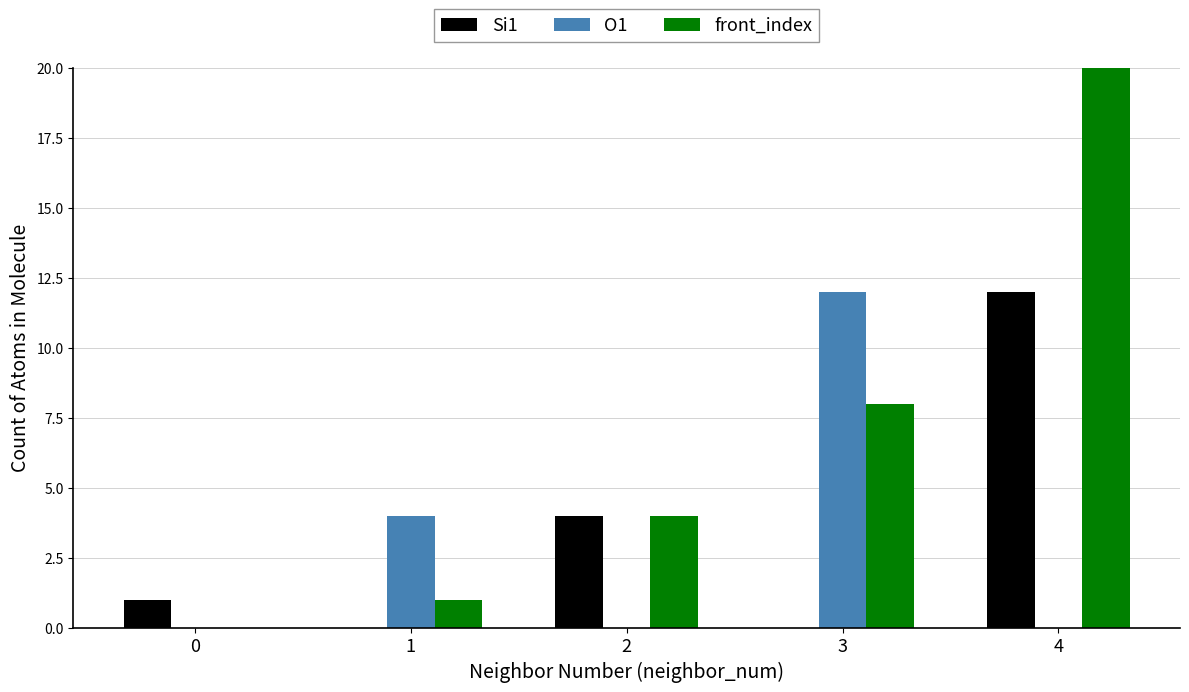

Which series has the widest spread of values?

front_index